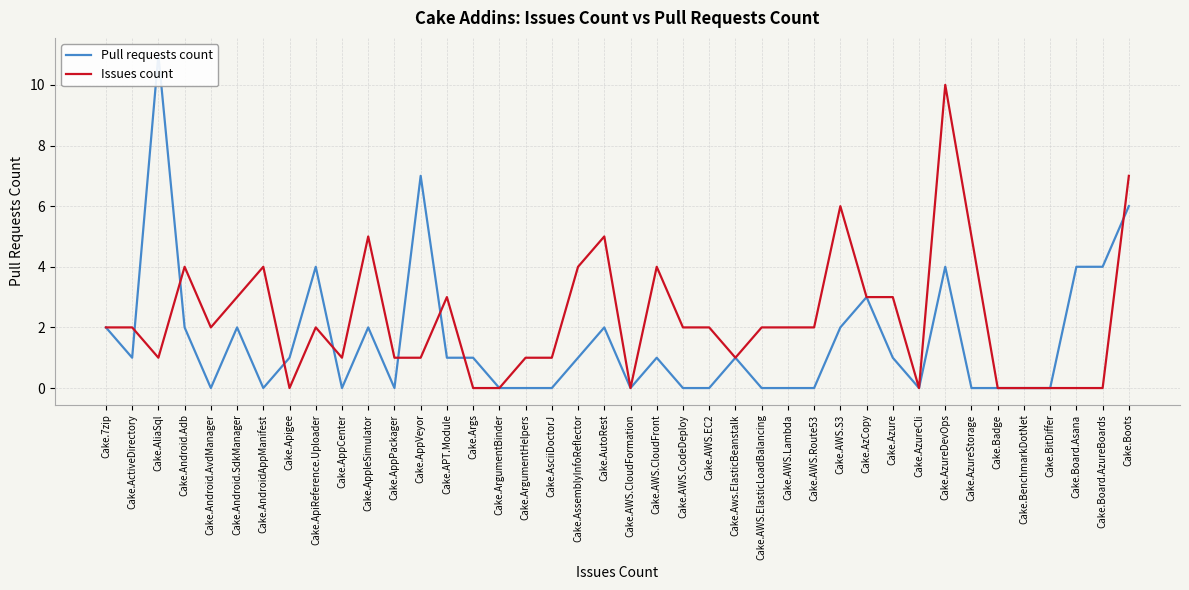

True or false: Issues count has a value of 2 at Cake.7zip.

True